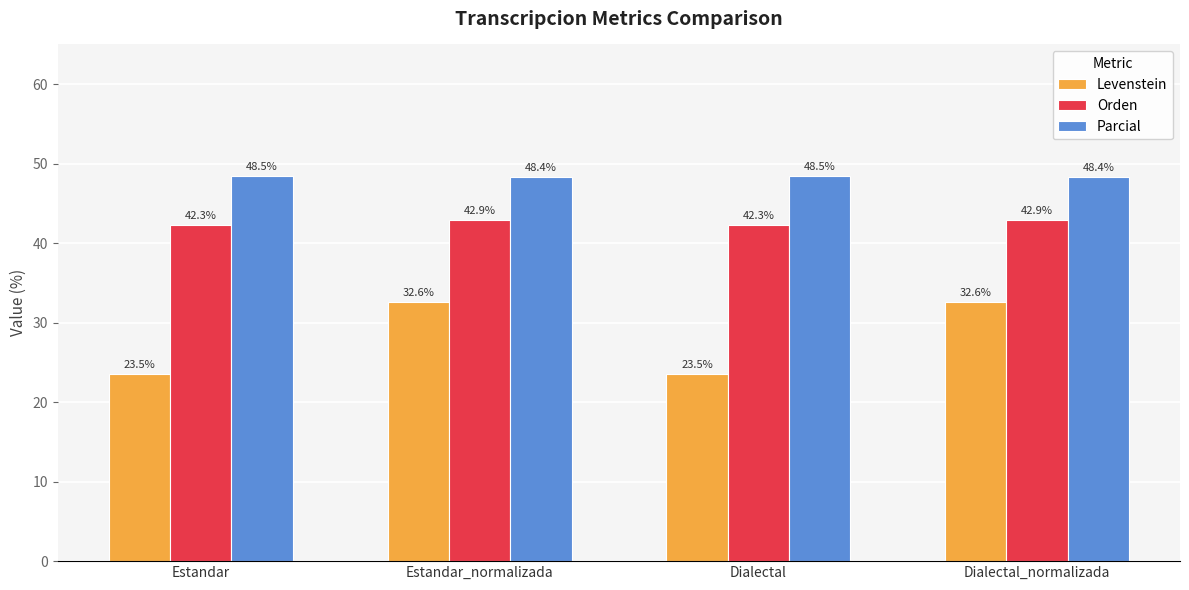

What is the smallest value displayed?

23.5